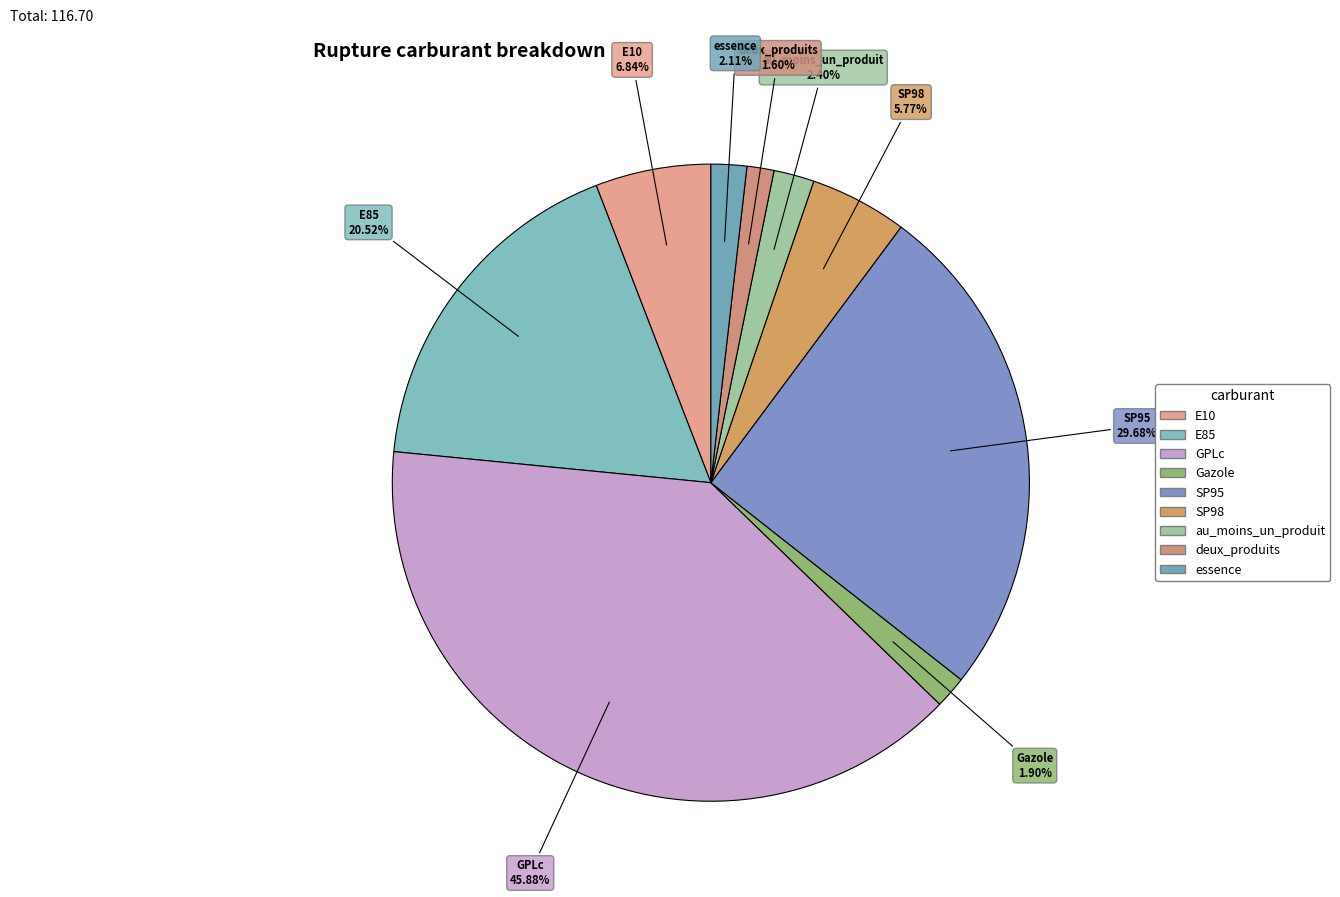

Is there any slice that represents more than half of the pie?

No